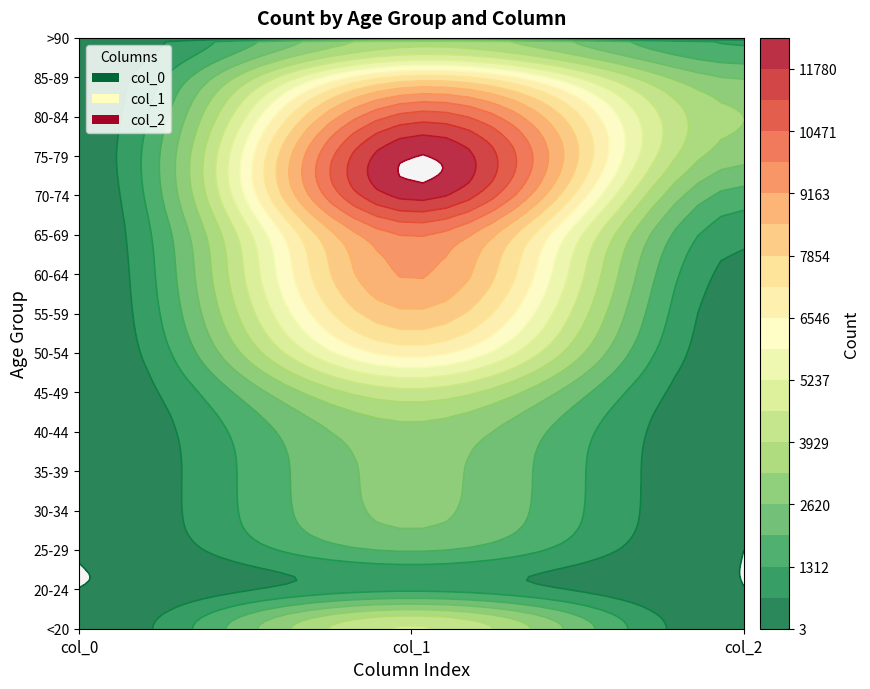

Which category has the highest value in the 35-39 series?

col_1